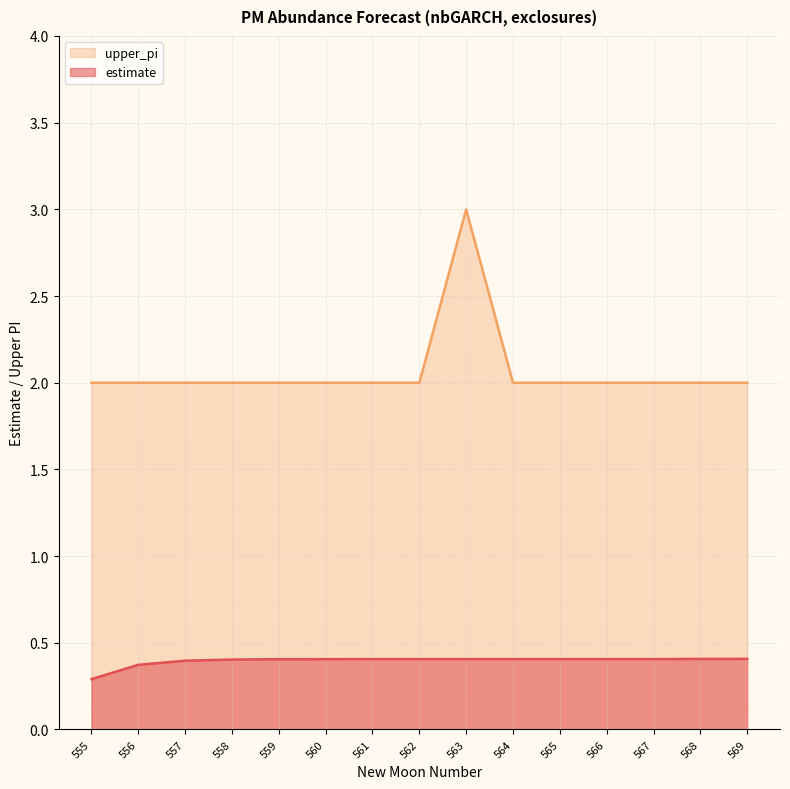

Does the chart have visible grid lines?

Yes